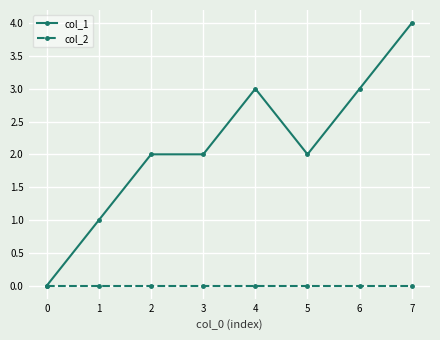

How many lines are shown in the chart?

2